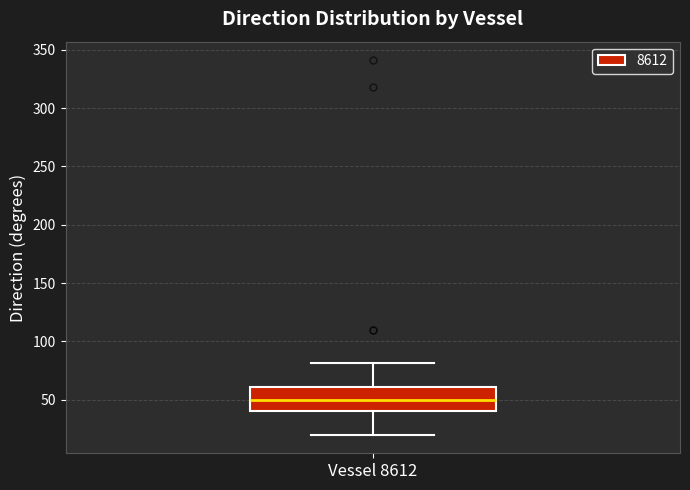

Read this box plot against the y-axis: the position of the median line, the range covered by the box, and the ends of both whiskers. The values are not printed on the chart, so give them approximately, as read against the axis.

median 50, box 40 to 60, whiskers 20 to 80